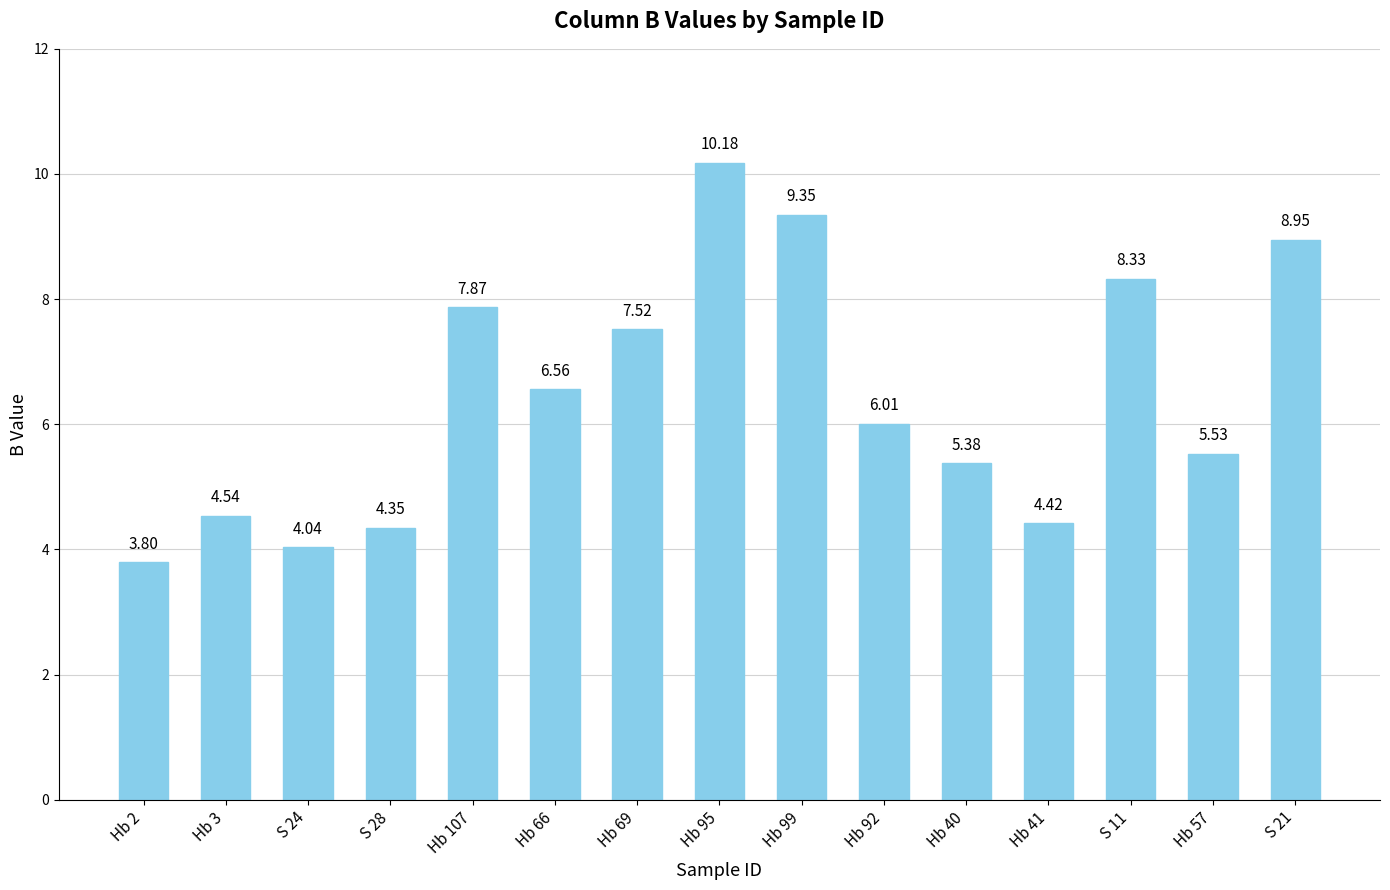

At which label does the data first exceed 6?

Hb 107